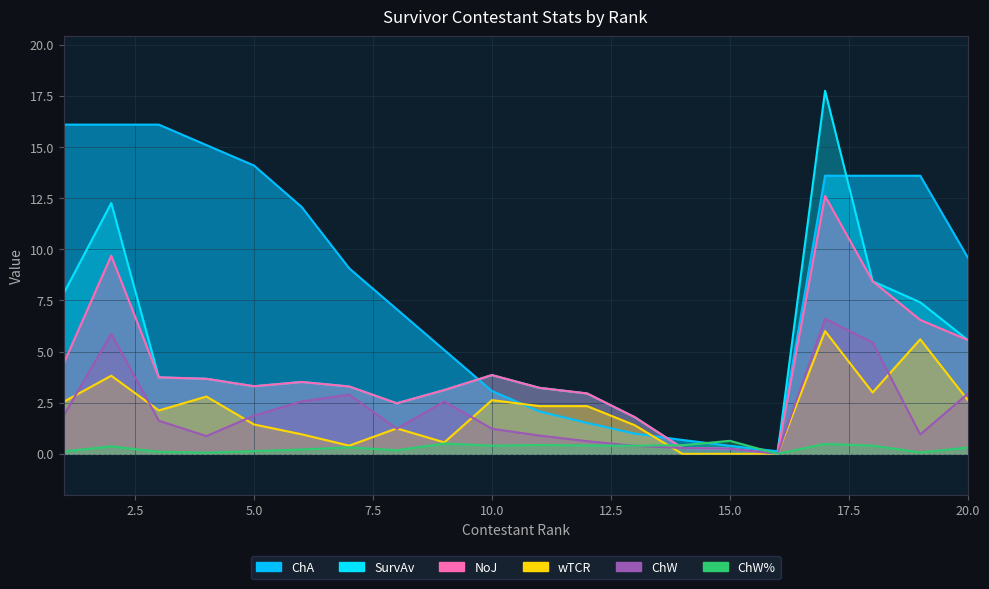

Which series has the widest spread of values?

SurvAv